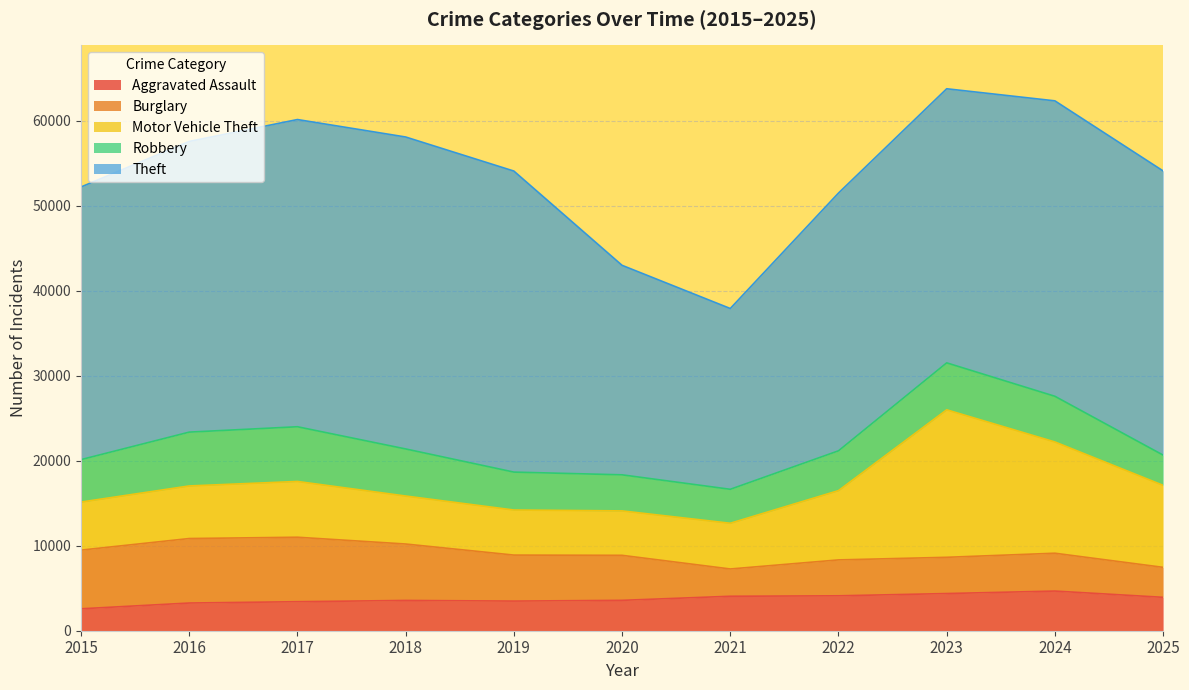

The Burglary series shows 7585 at 2016. True or false?

True